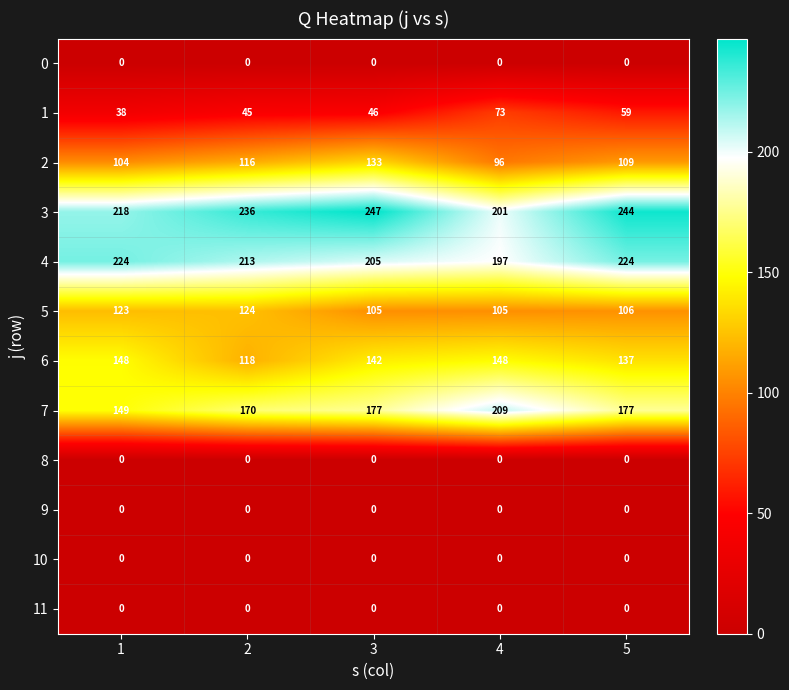

What is the sum of all 7 values?

882